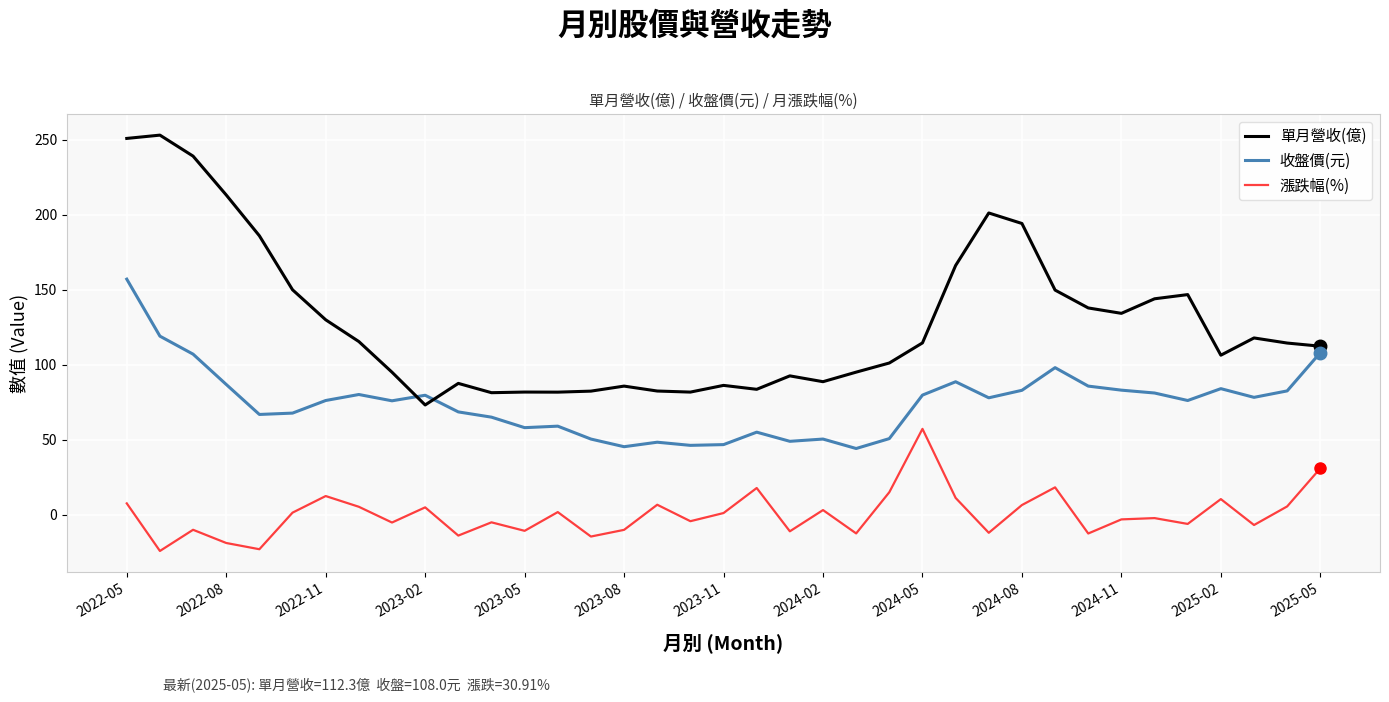

List the series in order of their overall mean, highest first.

單月營收(億), 收盤價(元), 漲跌幅(%)